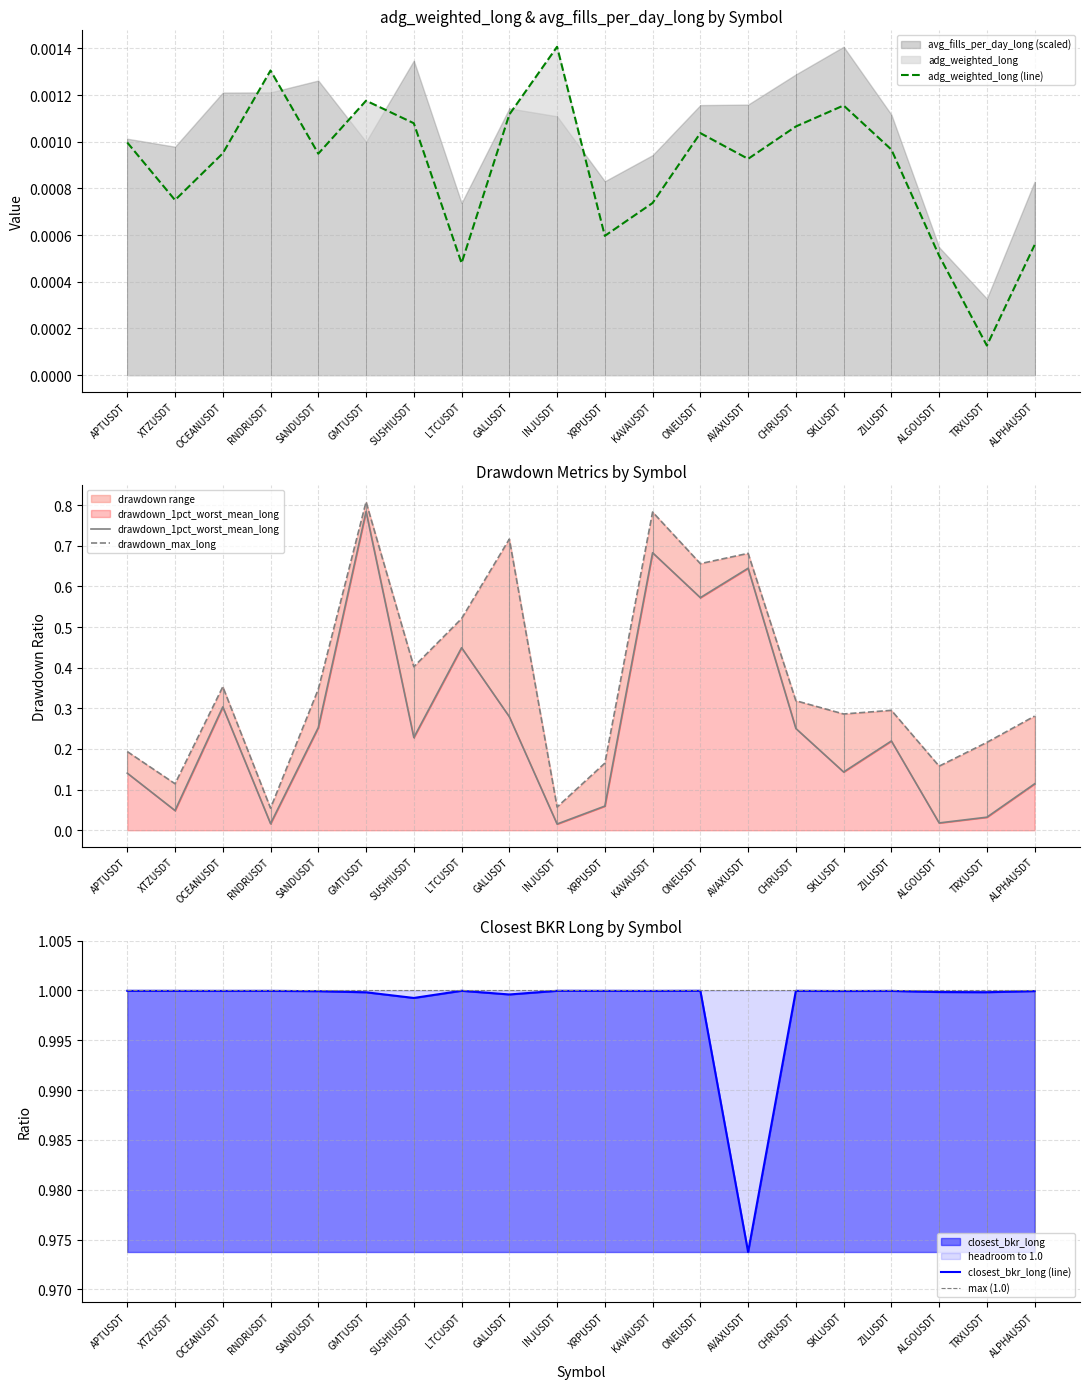

Which has a higher value, ONEUSDT or RNDRUSDT?

RNDRUSDT